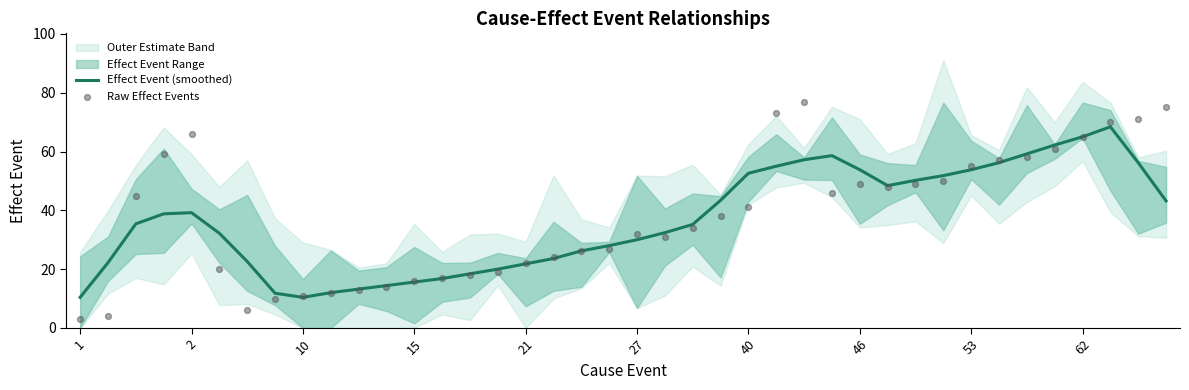

What is the lowest value of the Effect Event (smoothed) series?

10.4